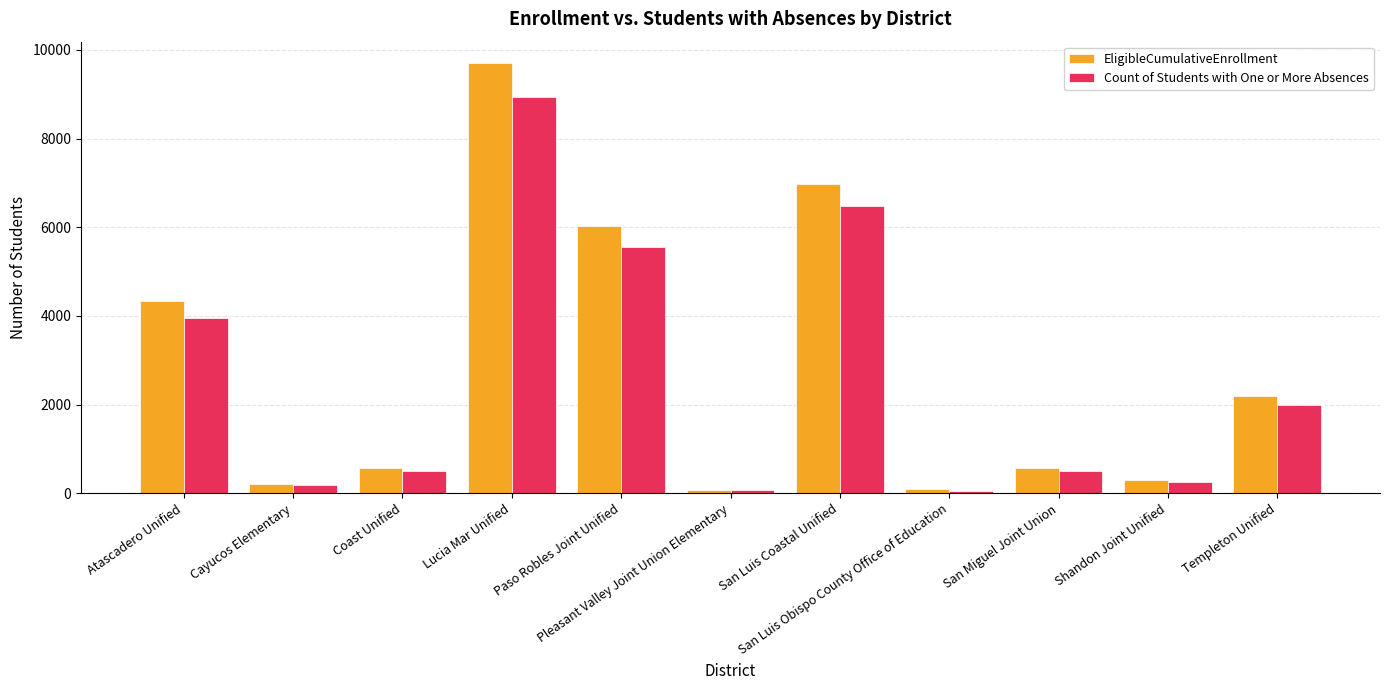

At which category is the sum across all series the highest?

Lucia Mar Unified